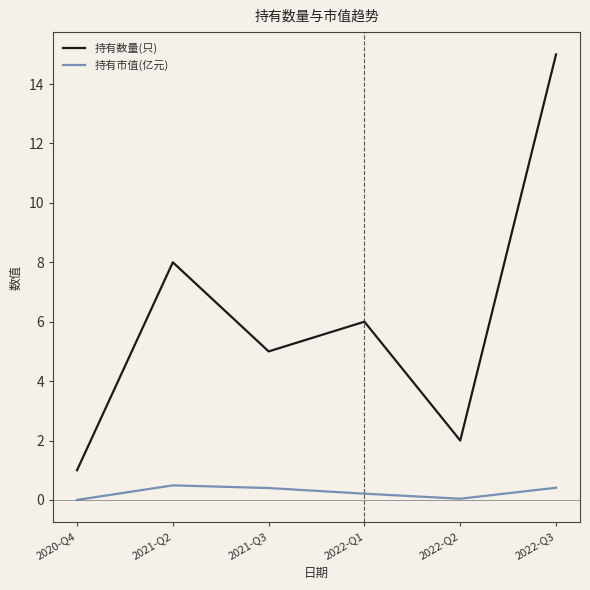

Which category has the highest value across all series?

2022-Q3